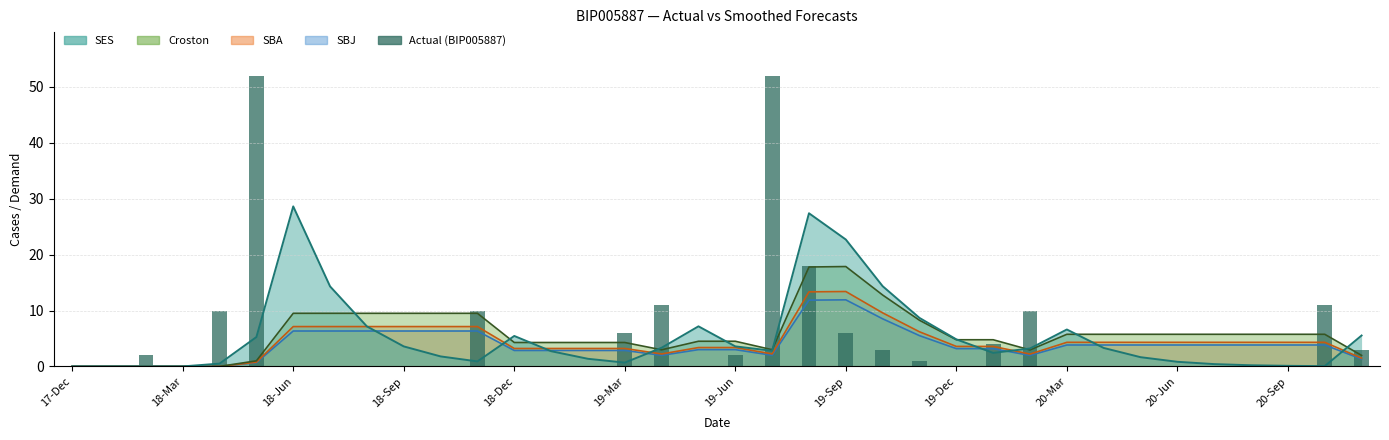

True or false: the data shows 0 at 18-Mar.

True